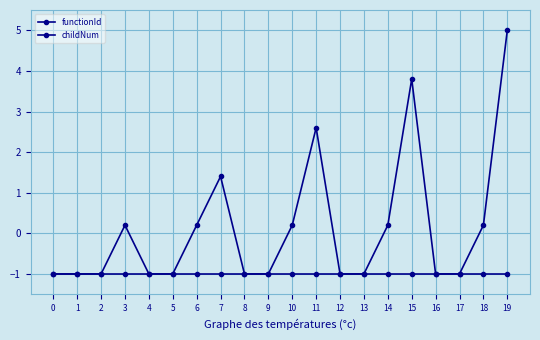

How many categories are shown in the chart?

20